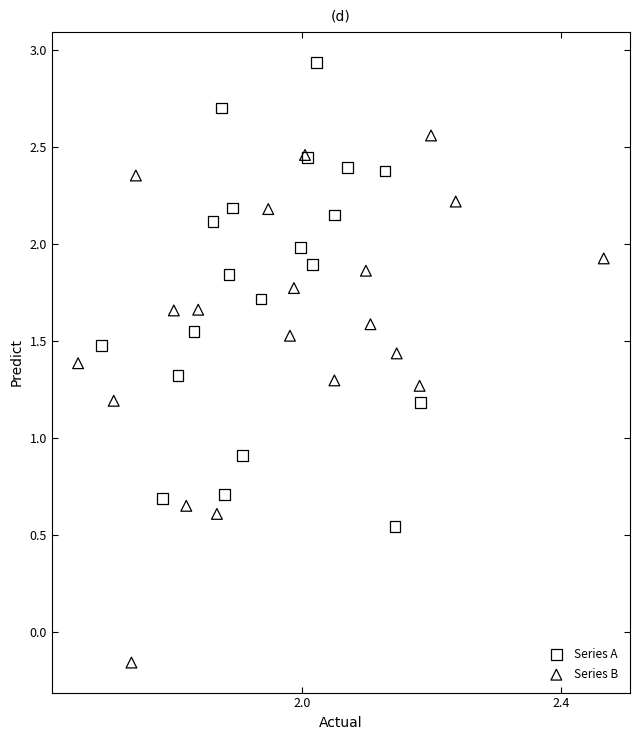

Which series has the widest spread of Y values?

Series B